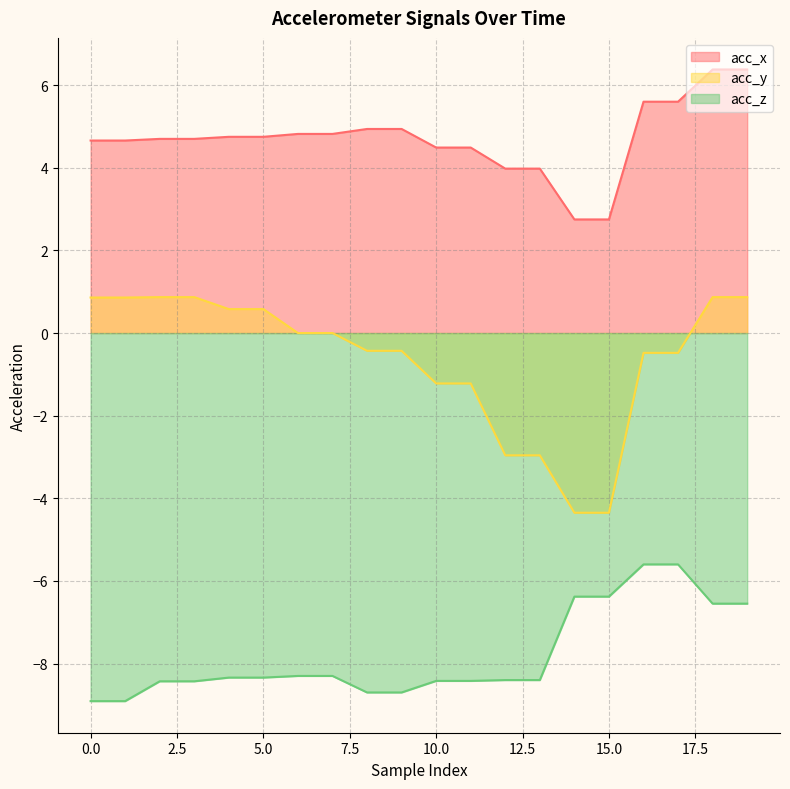

Where is acc_x nearest to the value 4?

12